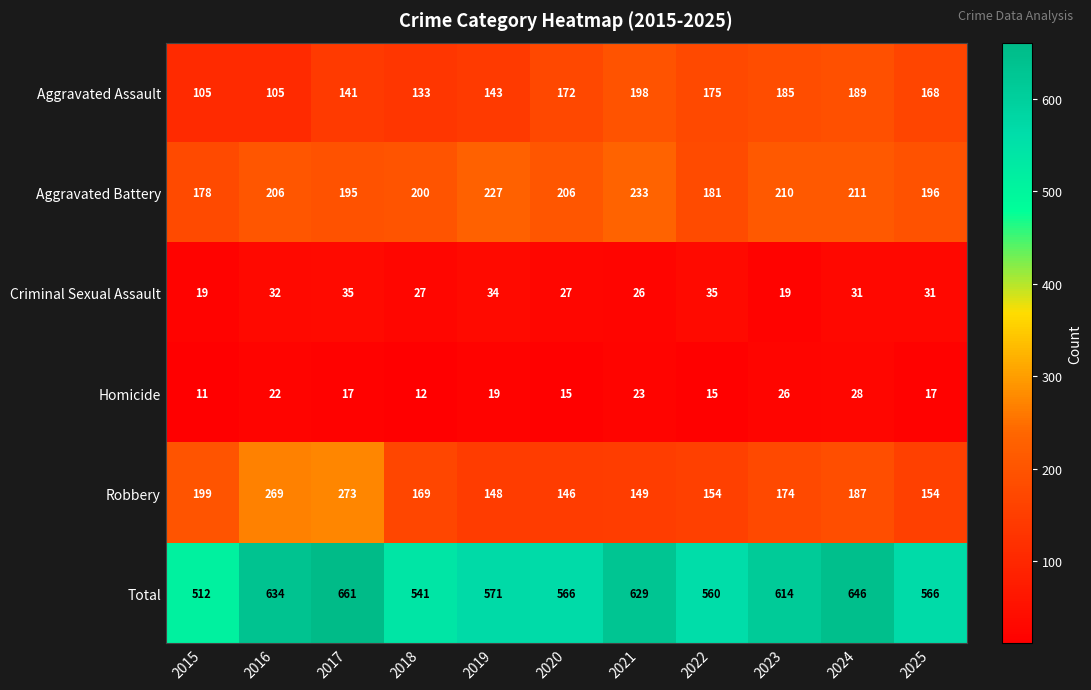

What is the maximum value for Homicide?

28